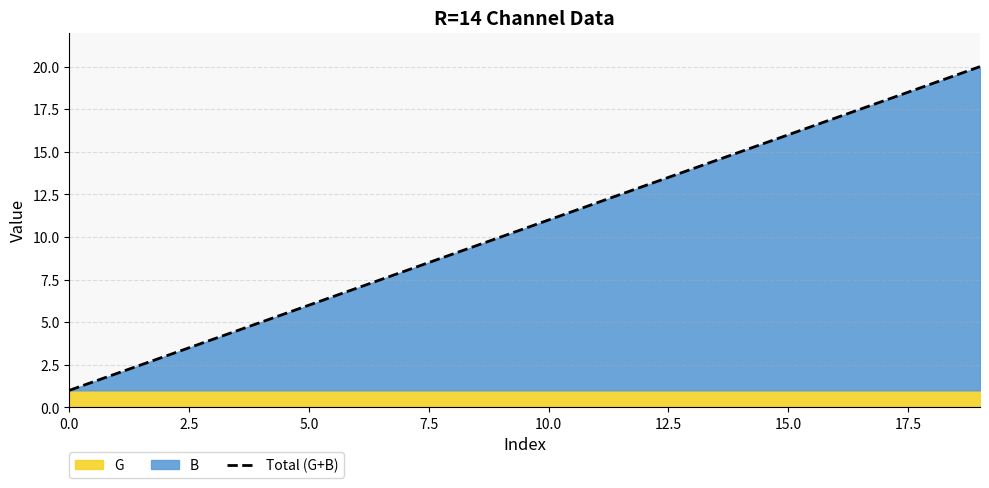

True or false: Total (G+B) has a value of 16 at 15.0.

True